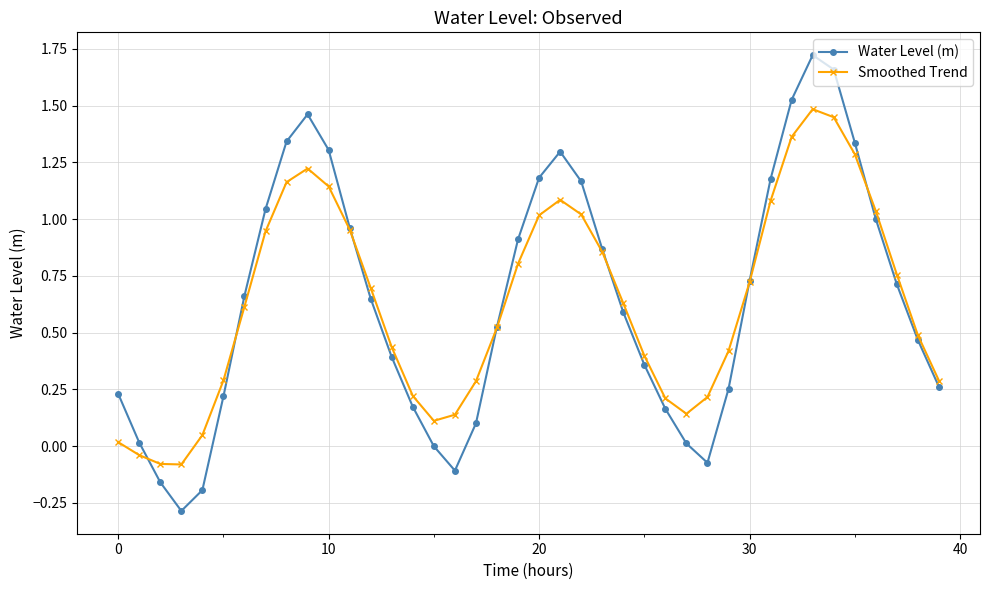

What is the lowest value of the Water Level (m) series?

-0.3